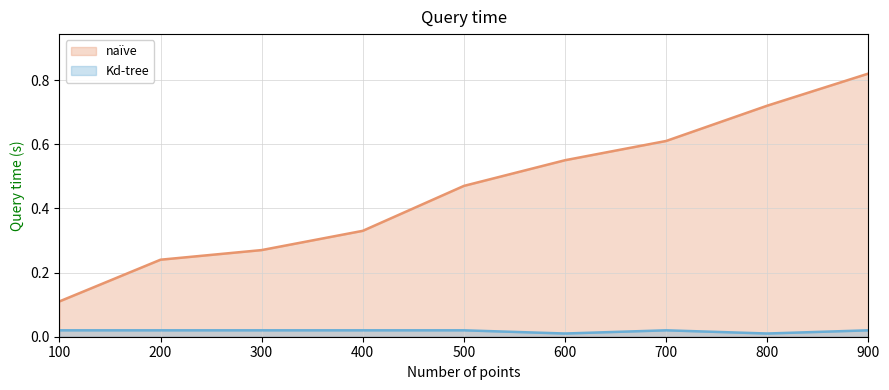

True or false: Kd-tree has more than 1 points higher than both neighbors.

False